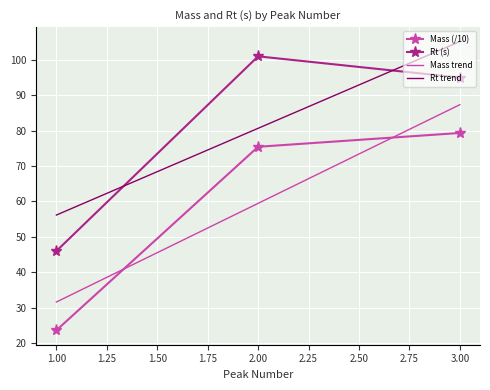

Reading right to left, extract all data points from this chart.

Mass (/10): 79.4	75.4	23.6
Rt (s): 95.0	101.0	46.0
Mass trend: 87.3	59.5	31.6
Rt trend: 105.2	80.7	56.2